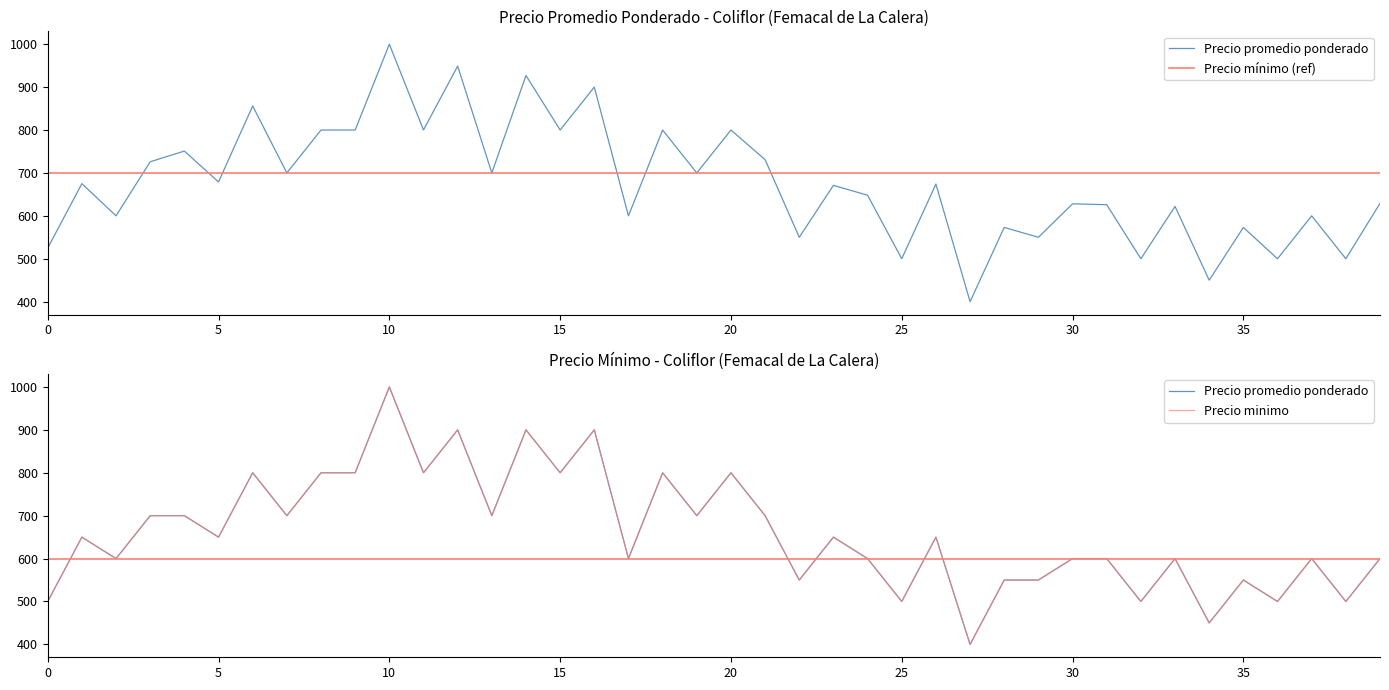

What is the sum of the Precio promedio ponderado values at 2021-02-08 and 2021-02-03?

1500